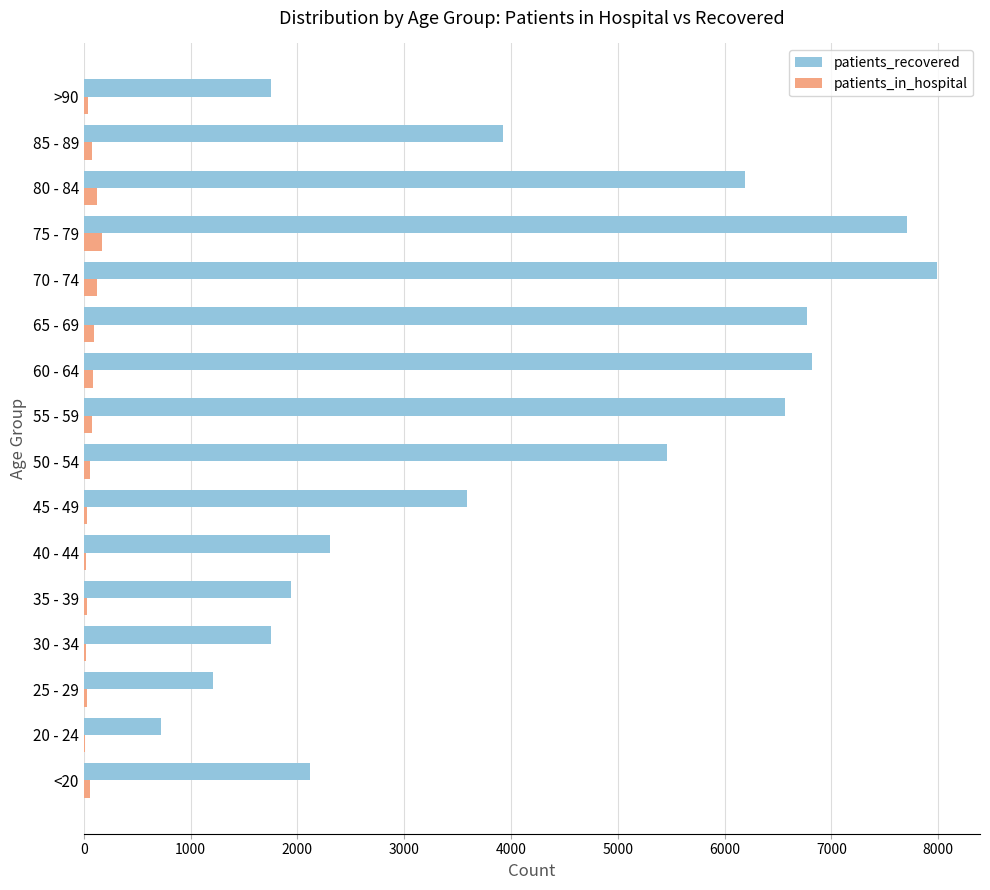

What is the average value of the patients_in_hospital series?

66